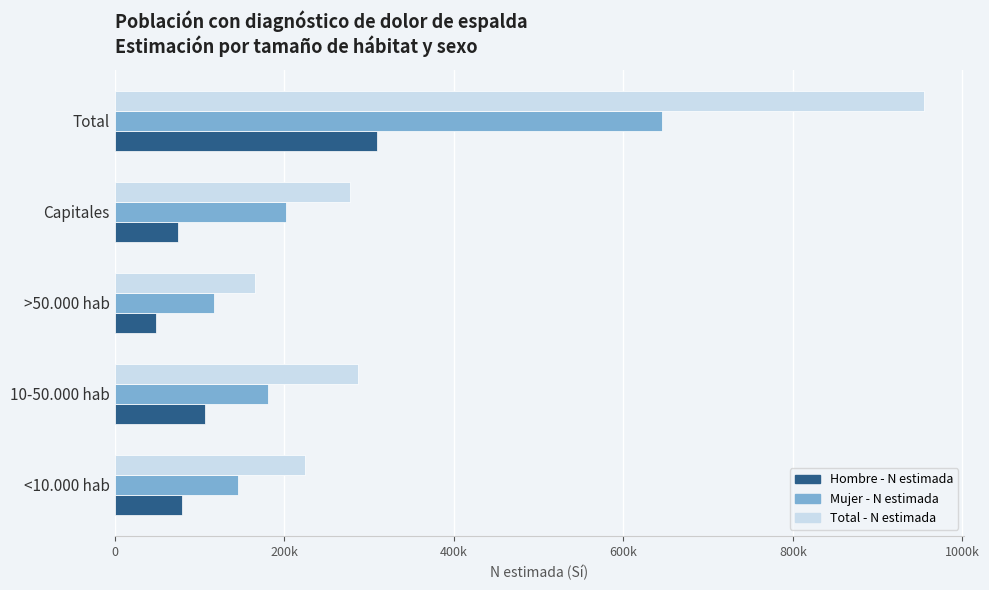

Reading left to right, what are all the values shown in this chart?

Hombre - N estimada: 79134	106298	48371	75150	308953
Mujer - N estimada: 145108	181041	117366	202031	645546
Total - N estimada: 224241	287340	165737	277181	954499